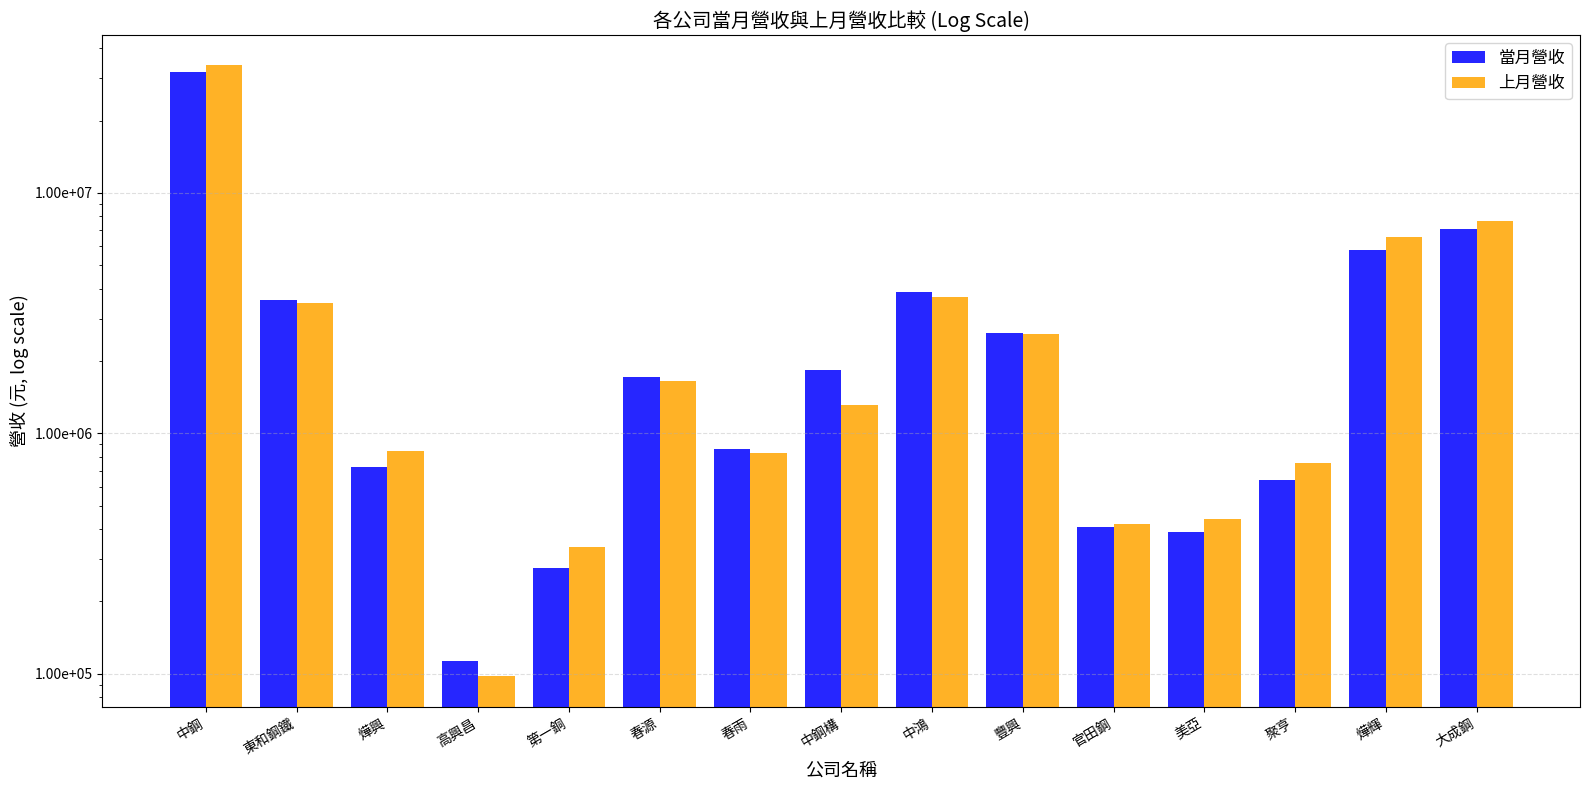

What is the average value of the 上月營收 series?

4300988